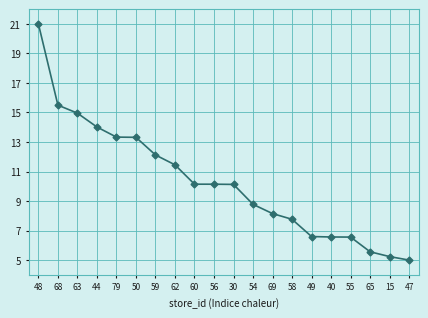

How many categories are shown in the chart?

20